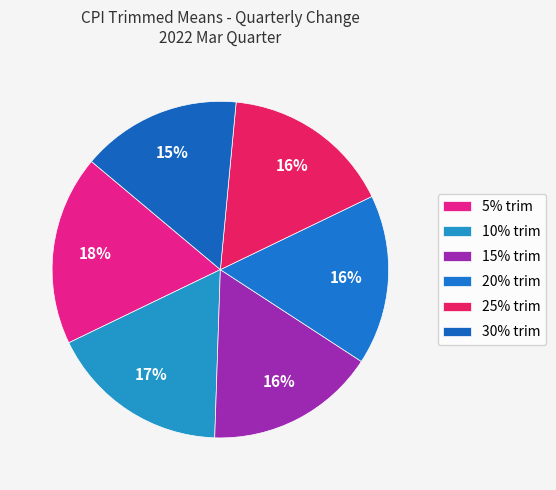

The 25% trim slice represents 16% of the pie. True or false?

True